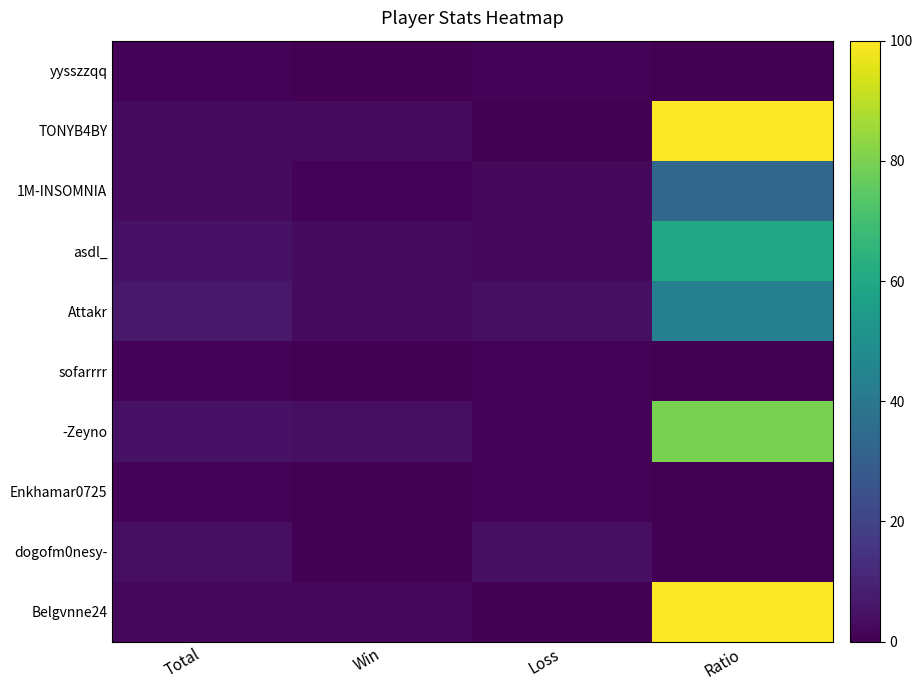

Reading left to right, list all the values displayed in this chart.

yysszzqq: Total=1	Win=0	Loss=1	Ratio=0
TONYB4BY: Total=3	Win=3	Loss=0	Ratio=100
1M-INSOMNIA: Total=3	Win=1	Loss=2	Ratio=33
asdl_: Total=5	Win=3	Loss=2	Ratio=60
Attakr: Total=7	Win=3	Loss=4	Ratio=43
sofarrrr: Total=1	Win=0	Loss=1	Ratio=0
-Zeyno: Total=5	Win=4	Loss=1	Ratio=80
Enkhamar0725: Total=1	Win=0	Loss=1	Ratio=0
dogofm0nesy-: Total=4	Win=0	Loss=4	Ratio=0
Belgvnne24: Total=2	Win=2	Loss=0	Ratio=100